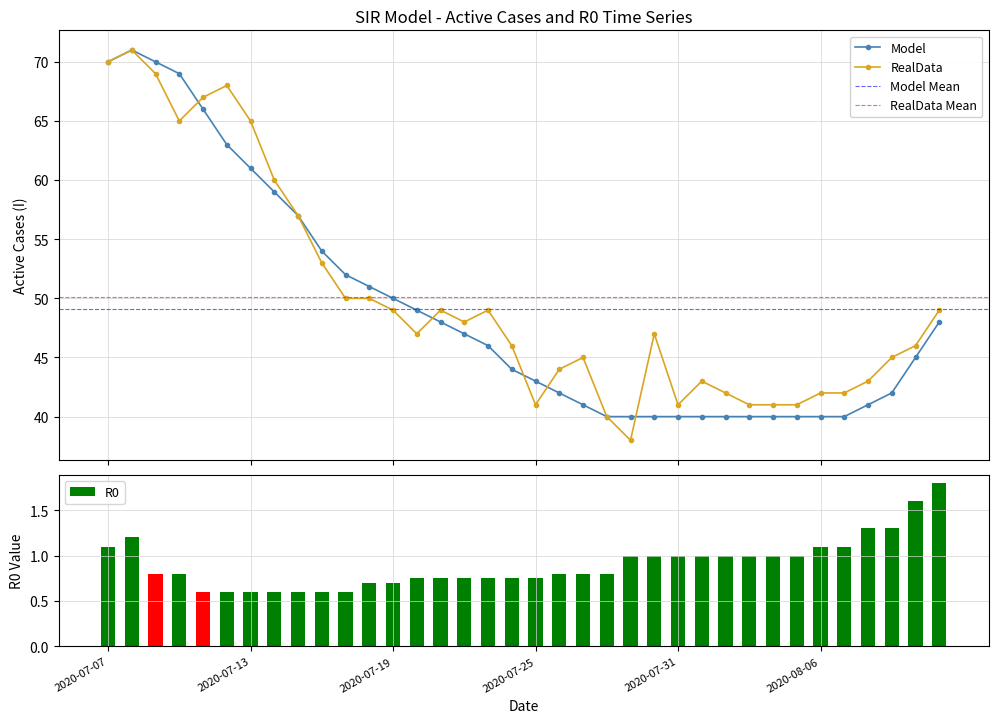

Which series has the largest total across all categories?

RealData